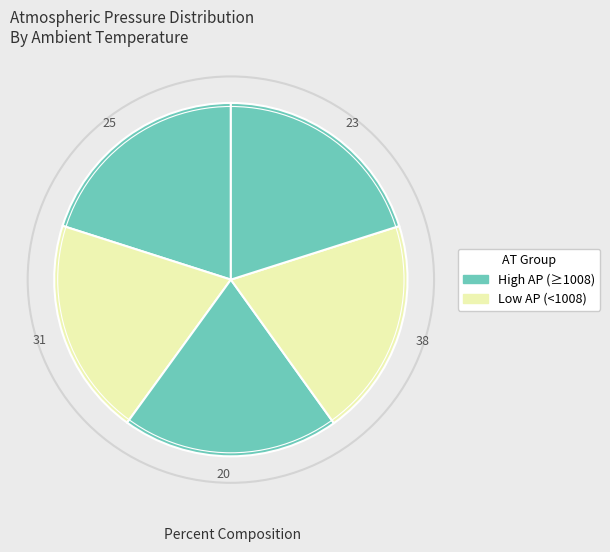

How many slices are in this pie chart?

5